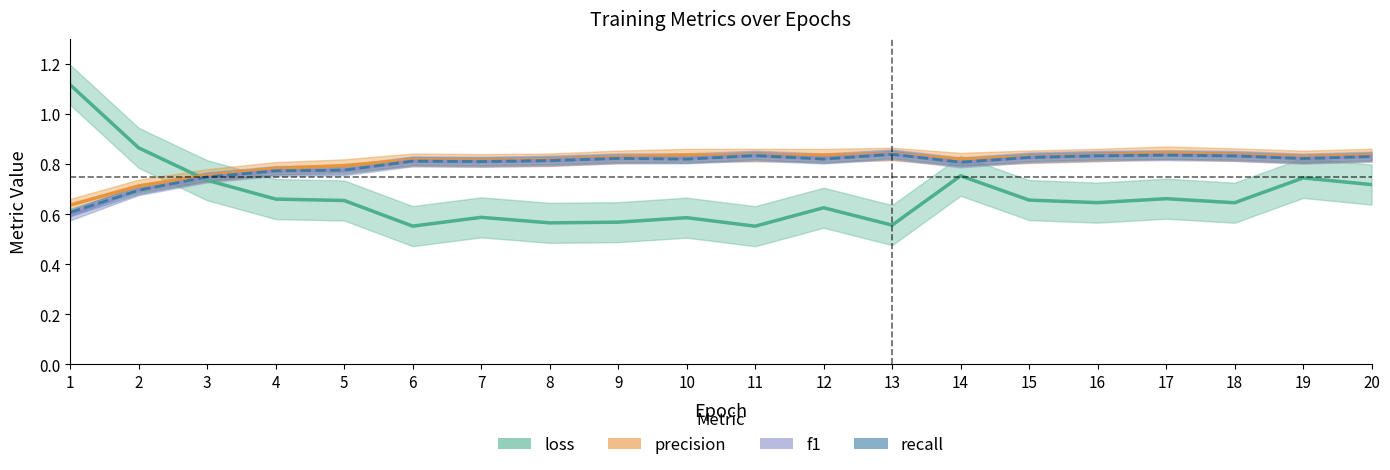

The precision series shows 0.6 at 1. True or false?

True